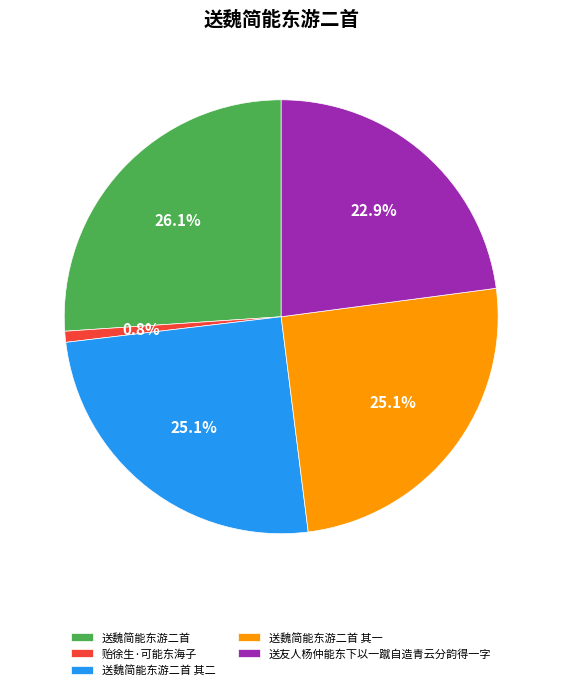

Is 送友人杨仲能东下以一蹴自造青云分韵得一字 the majority of the pie?

No